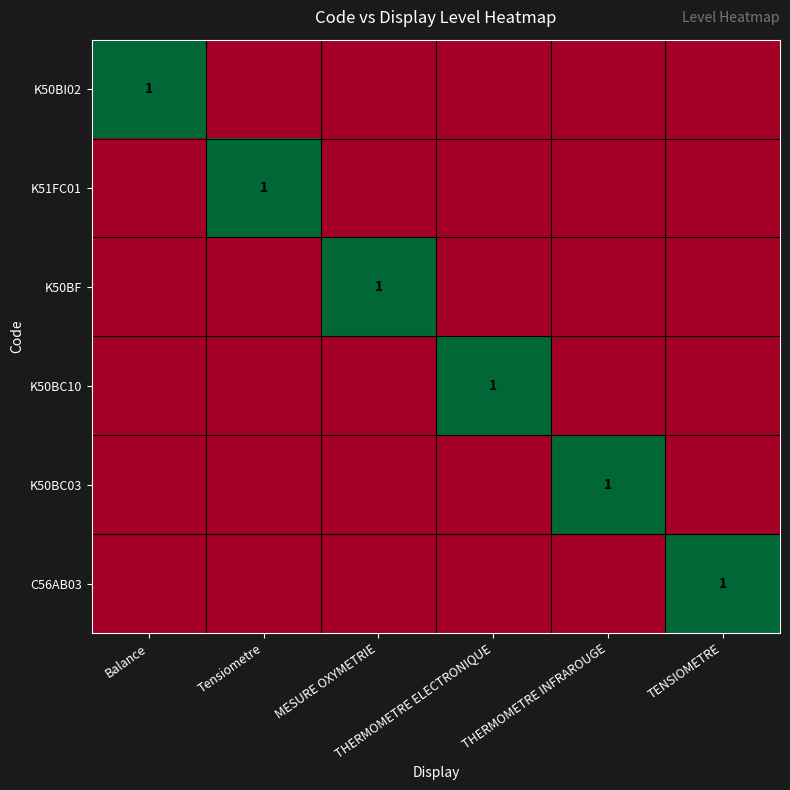

Which category has the lowest value in the K50BF series?

Balance